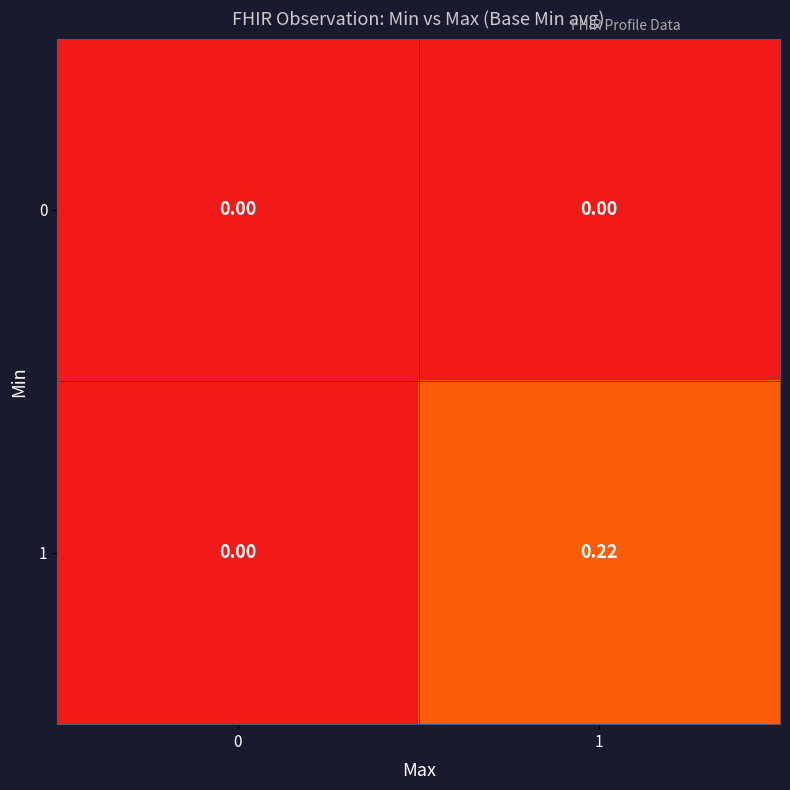

Rank the series by their average value, from highest to lowest.

1, 0